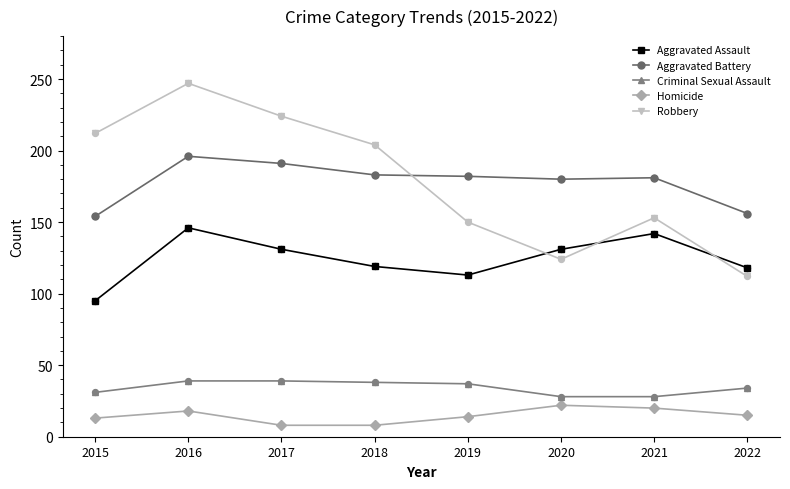

What are all the series names shown in the legend?

Aggravated Assault, Aggravated Battery, Criminal Sexual Assault, Homicide, Robbery